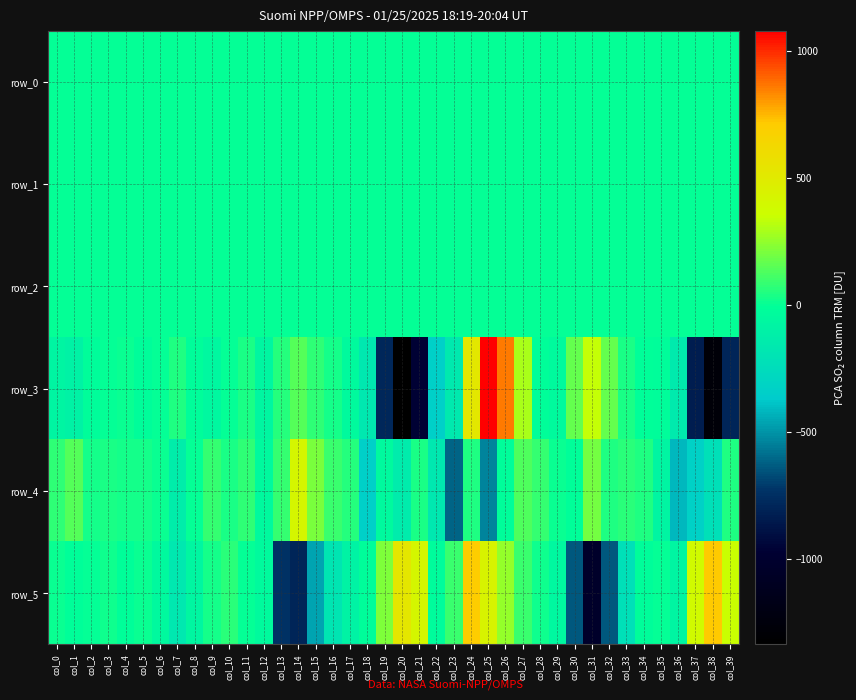

Which series changed the most between col_29 and col_37?

row_3